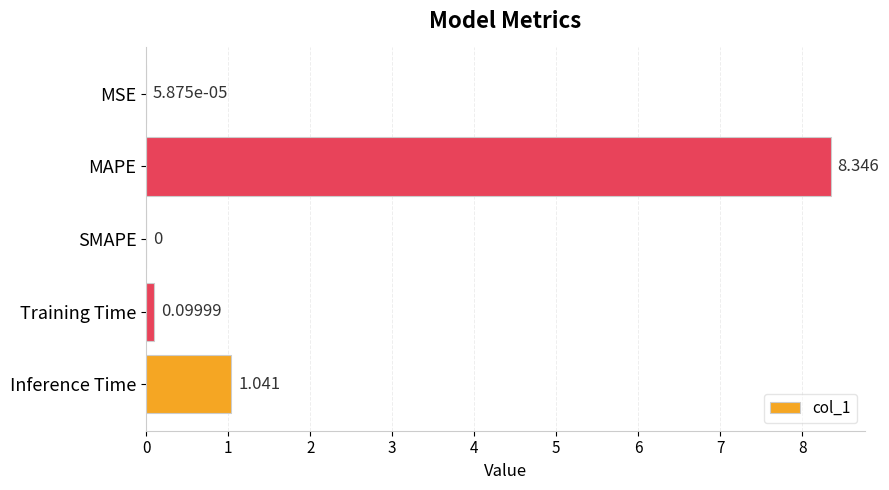

Are the bars horizontal?

Yes